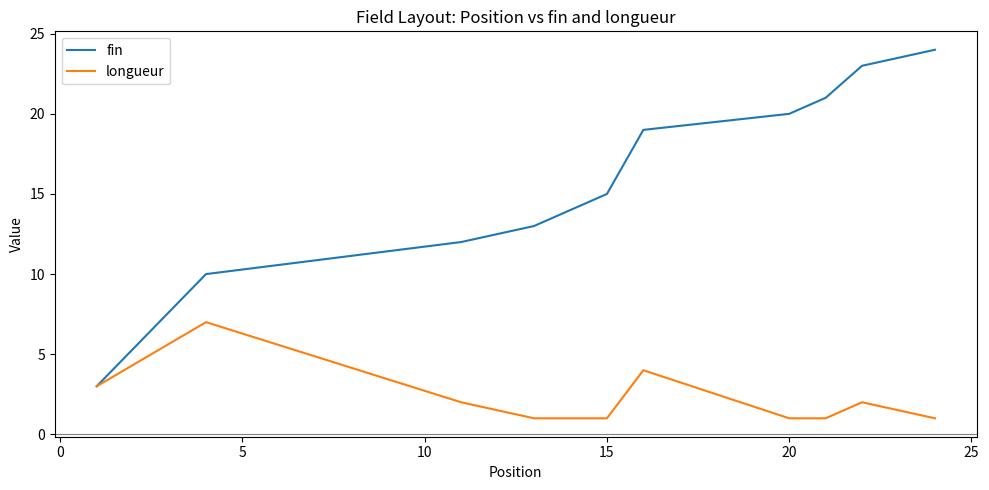

List the series in order of their overall mean, highest first.

fin, longueur